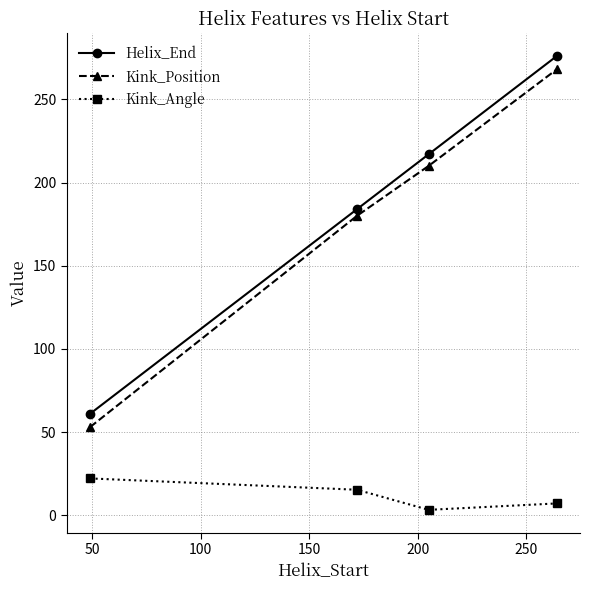

Reading left to right, extract all data points from this chart.

Helix_End: 61.0	184.0	217.0	276.0
Kink_Position: 53.0	180.0	210.0	268.0
Kink_Angle: 22.1	15.3	3.3	7.1